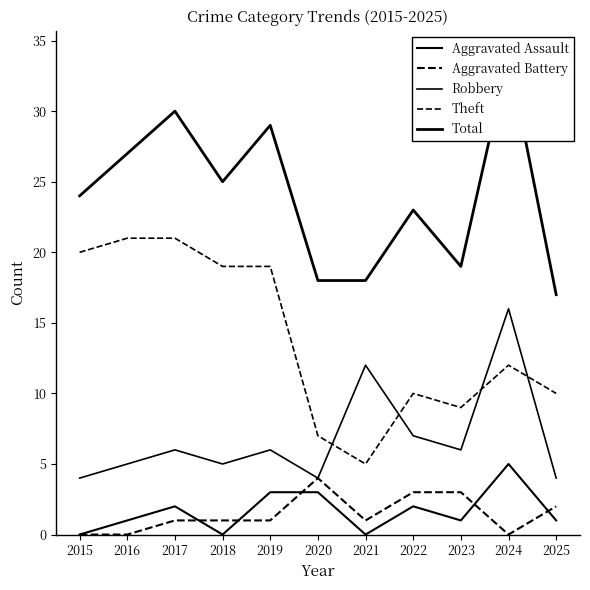

At which label is Aggravated Assault closest to 2?

2017